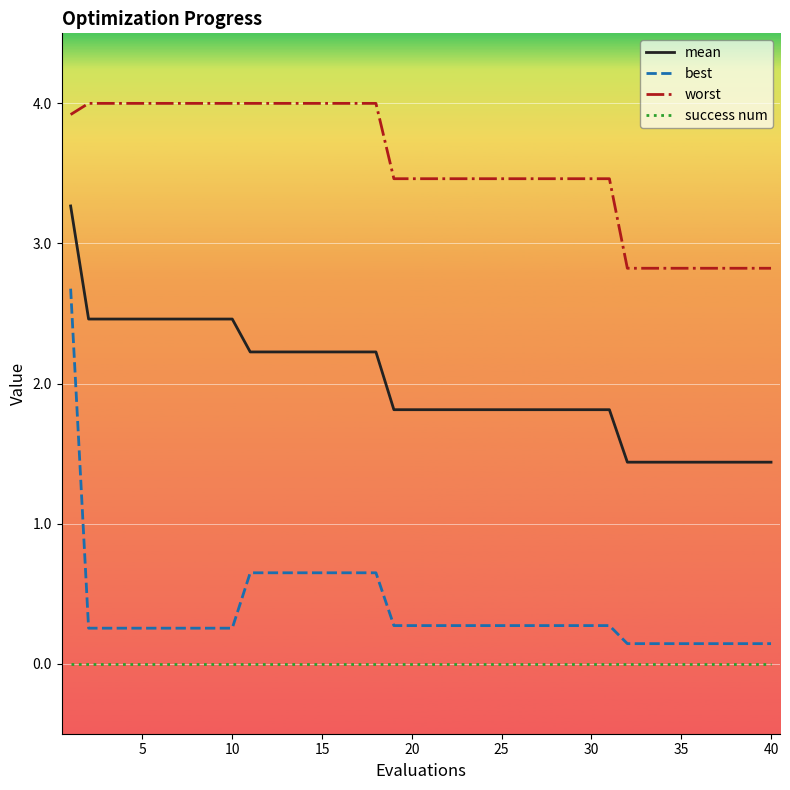

How many distinct data groups are displayed?

4